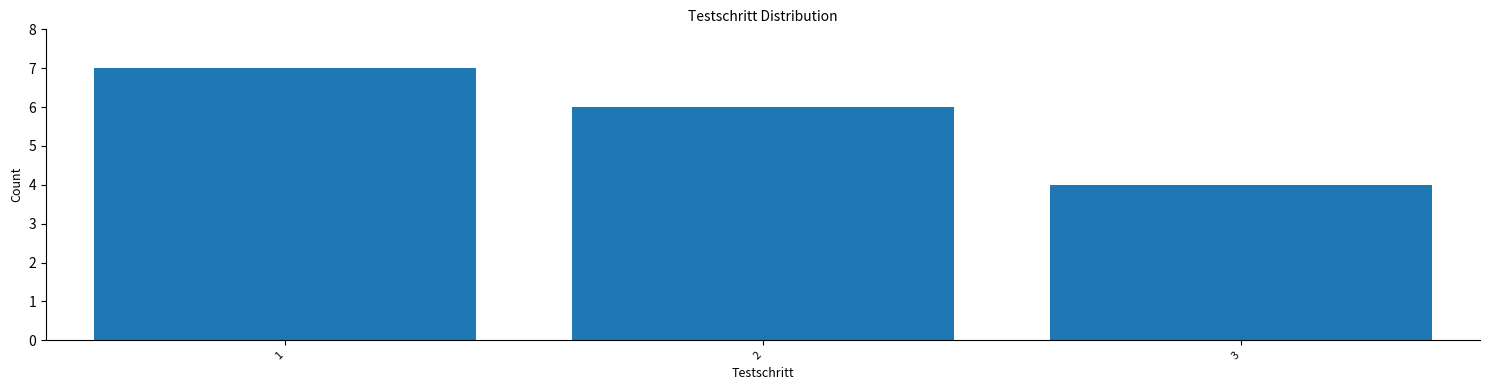

Reading left to right, list every bar in this chart as the range it spans on the x-axis followed by its height. The values are not printed on the chart, so give them approximately, as read against the axis.

0.5 to 1.5: 7
1.5 to 2.5: 6
2.5 to 3.5: 4